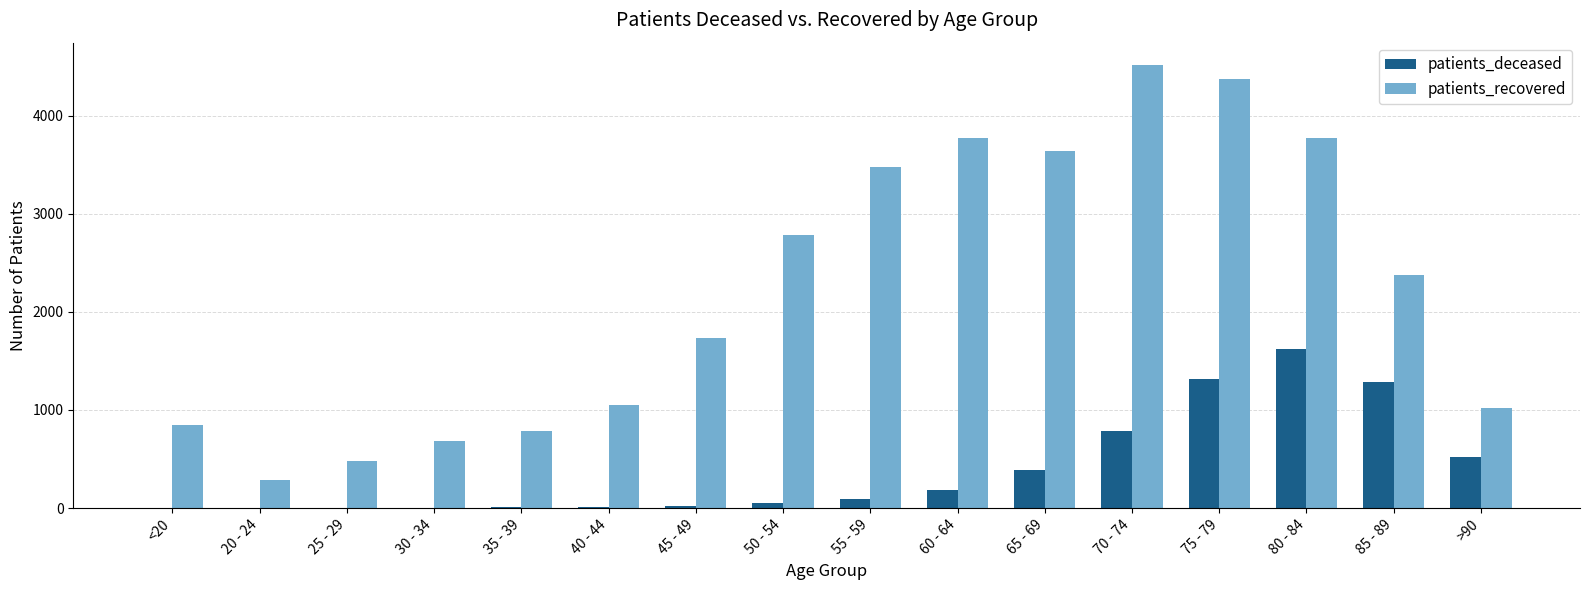

Between 65 - 69 and 80 - 84, which series saw the biggest shift?

patients_deceased